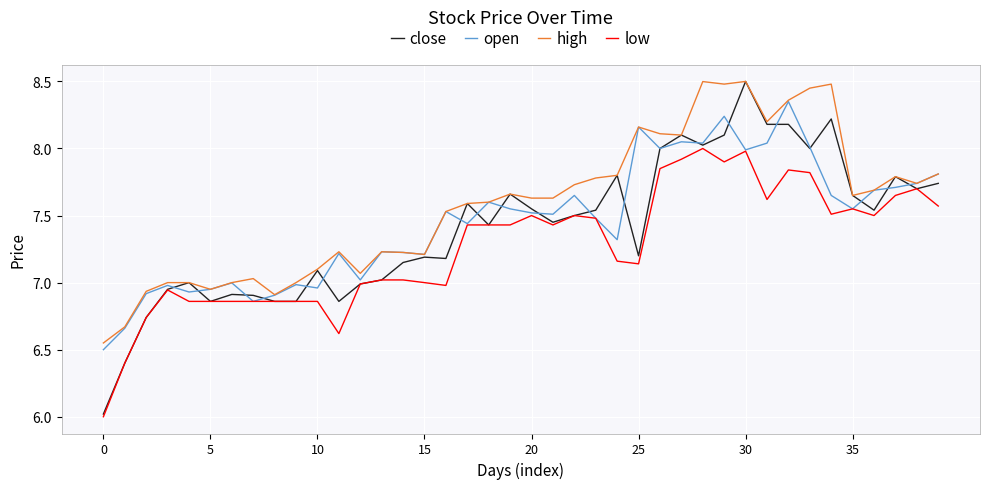

Count the number of data series in this chart.

4